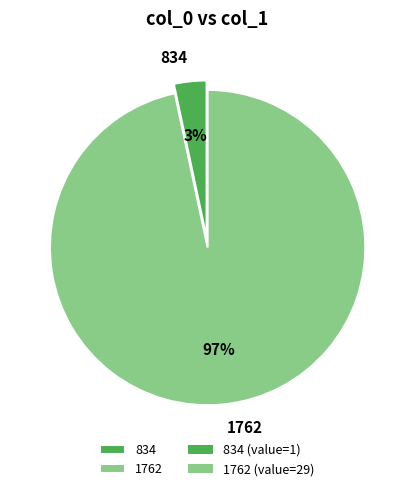

How many slices are in this pie chart?

2